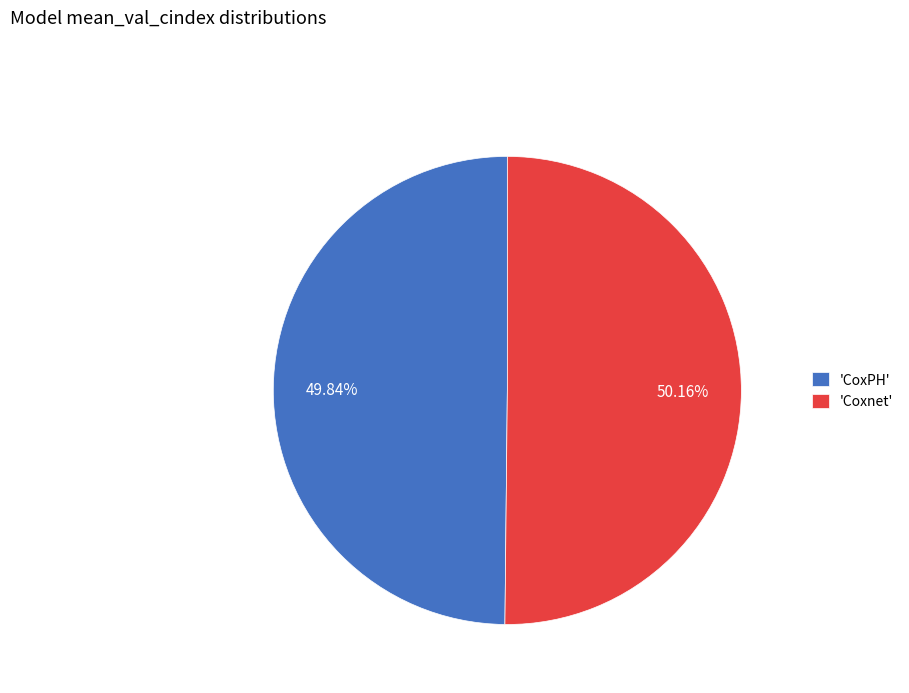

Combined, do 'CoxPH' and 'Coxnet' account for over 50%?

Yes